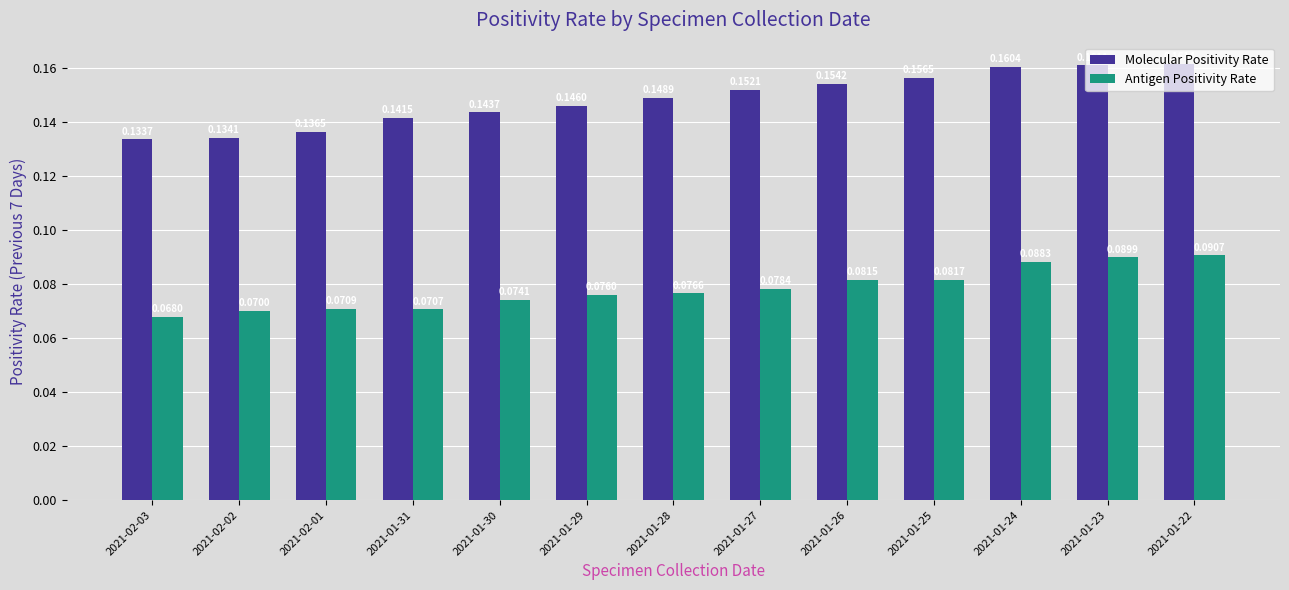

What is the label of the 7th bar from the left?

2021-01-28